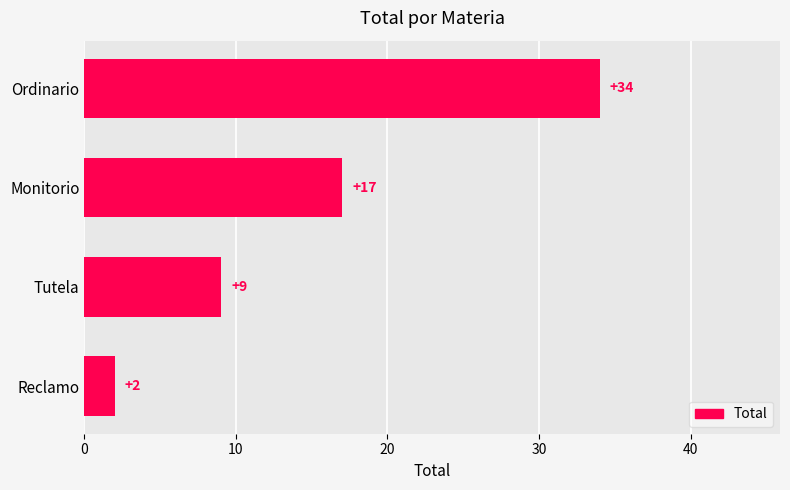

Which category has the lowest value across all series?

Reclamo